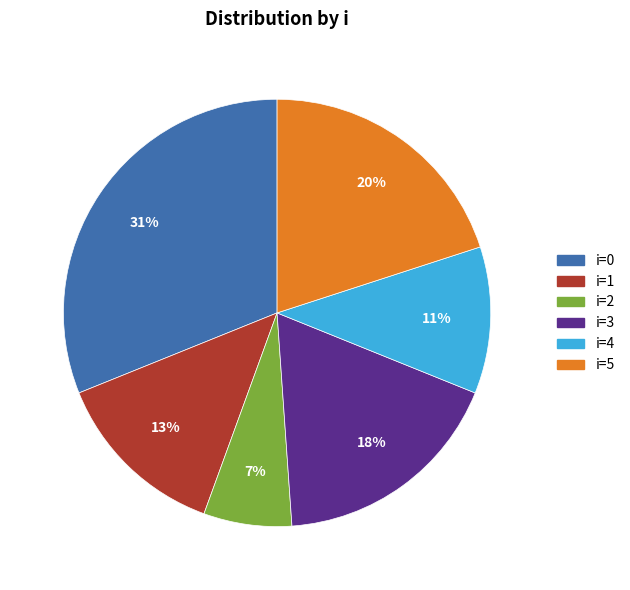

Do i=5 and i=4 together represent more than half of the pie?

No